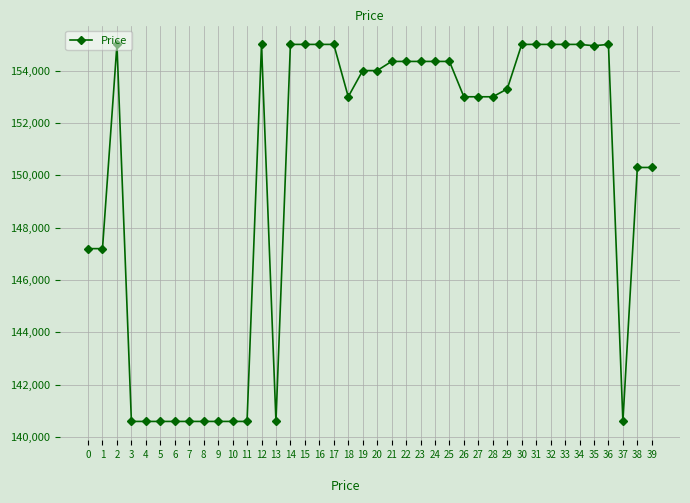

Is it true that the value at 13 is 90680?

False